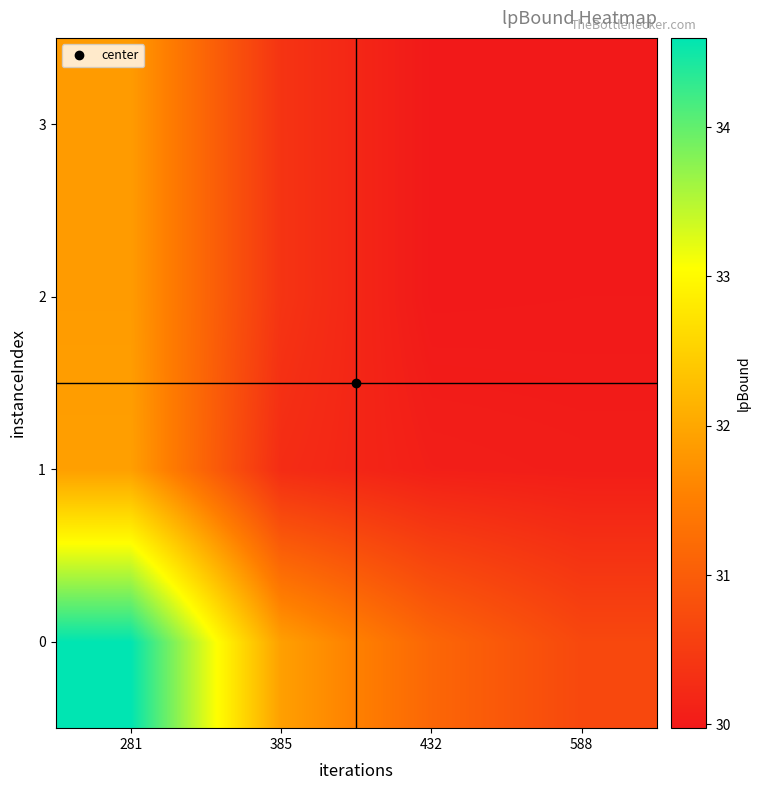

At how many categories does at least one series exceed 30?

4